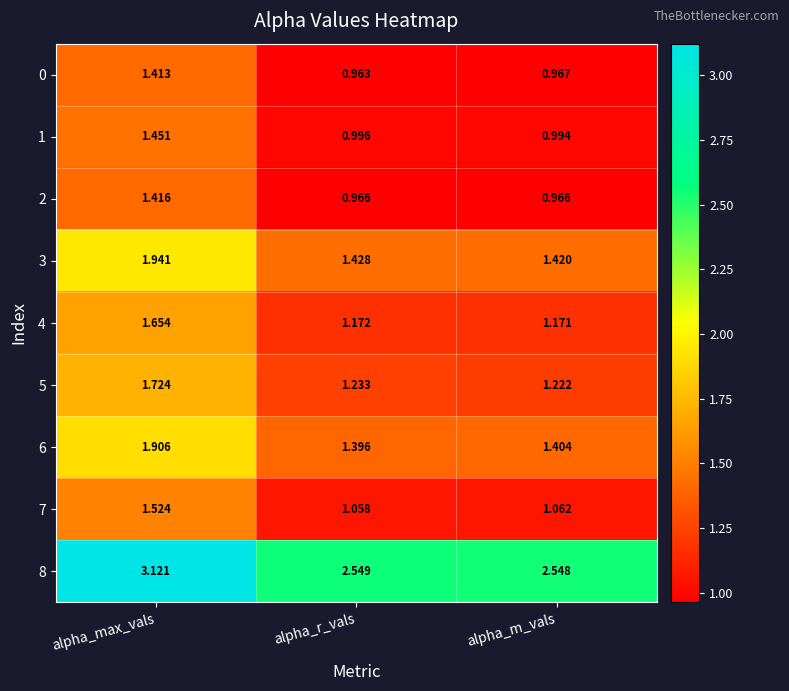

Where is 3 nearest to the value 1?

alpha_m_vals